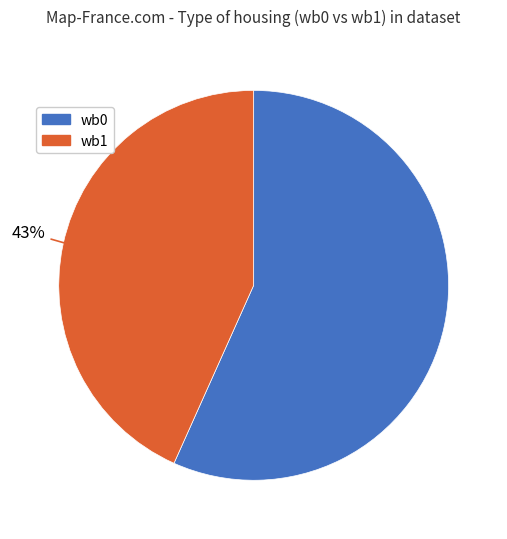

To the nearest percent, what is the average slice percentage?

50%